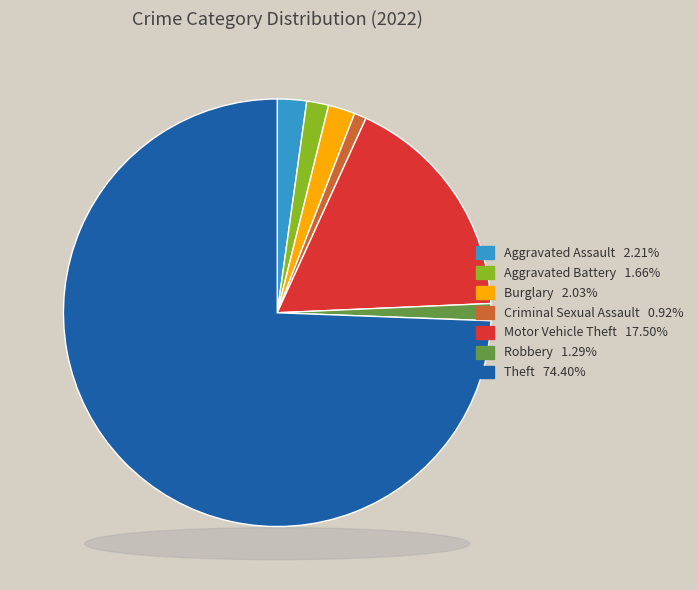

What is the largest slice in the pie chart?

Theft